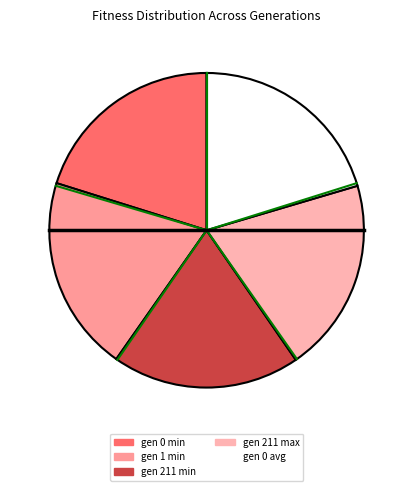

Count the number of slices in the pie.

5